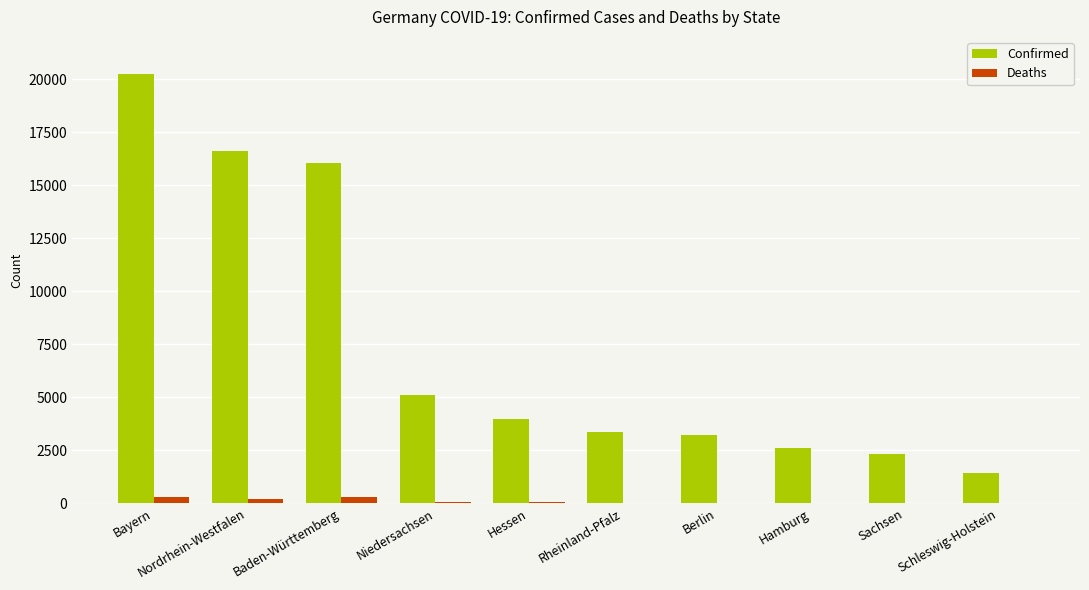

The value of Confirmed at Schleswig-Holstein is 1443. True or false?

True